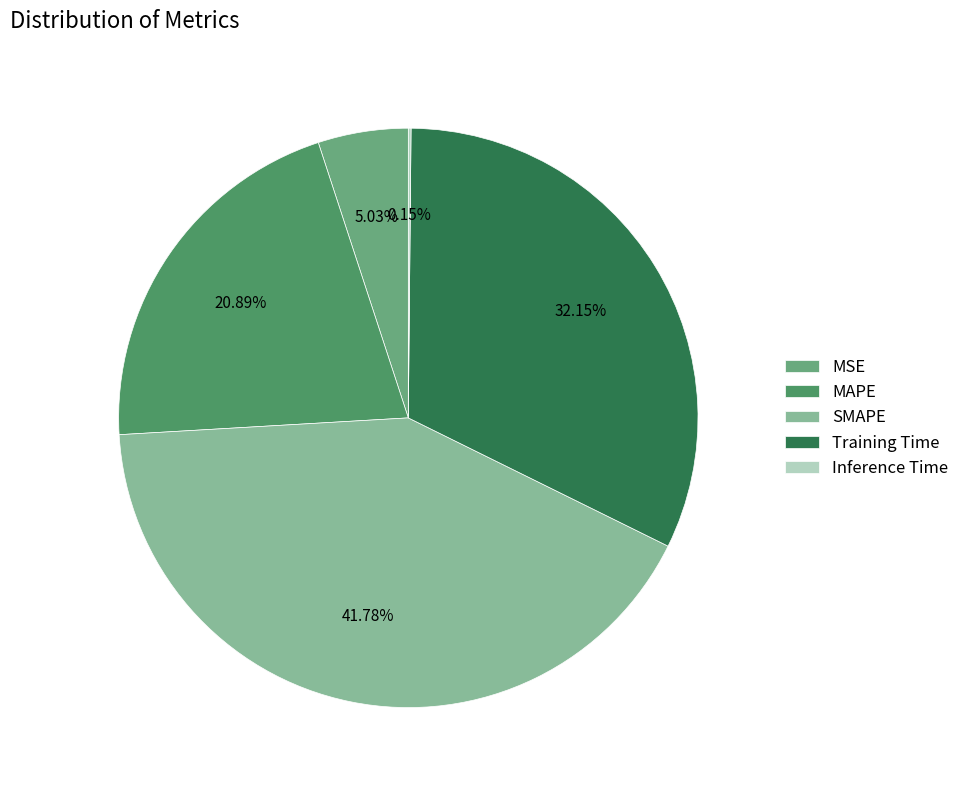

Between SMAPE and MSE, which is larger?

SMAPE